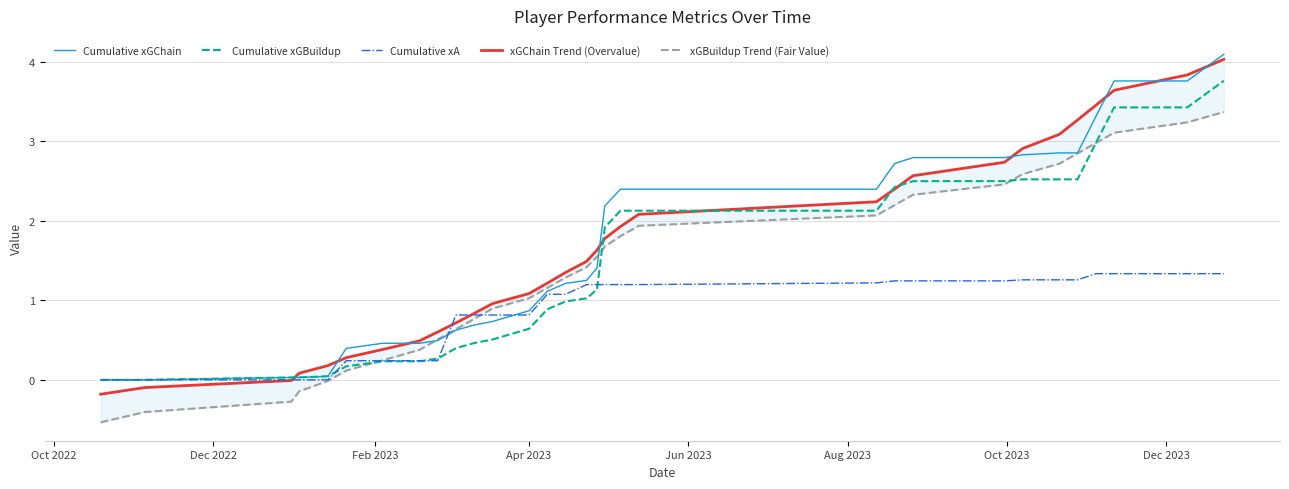

What is the highest value of the Cumulative xA series?

1.3